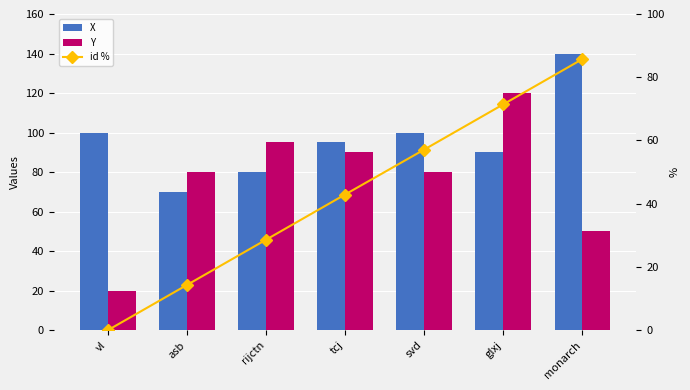

How many groups of bars are there?

7